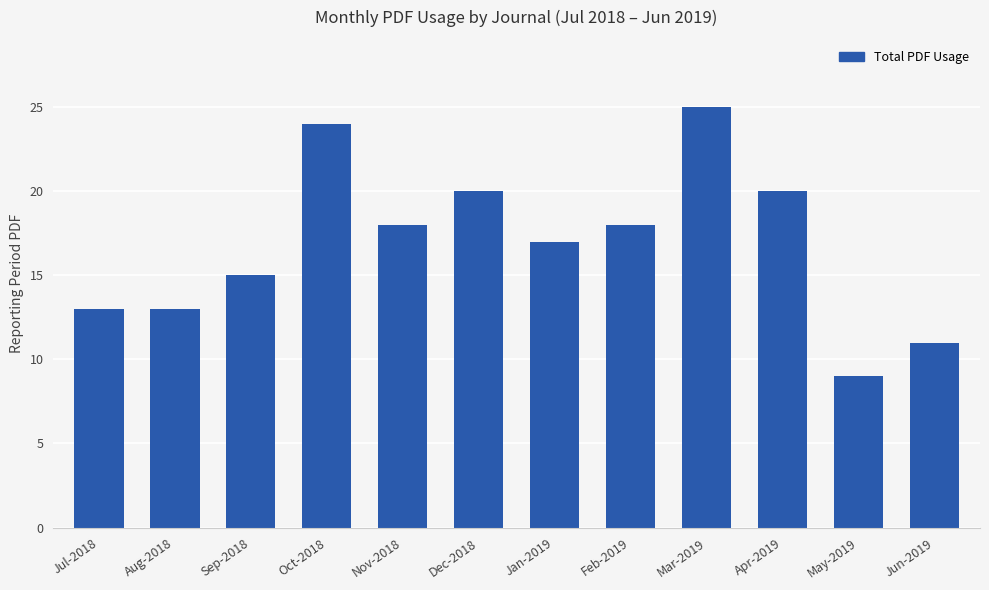

Reading left to right, what are all the values shown in this chart?

Jul-2018=13	Aug-2018=13	Sep-2018=15	Oct-2018=24	Nov-2018=18	Dec-2018=20	Jan-2019=17	Feb-2019=18	Mar-2019=25	Apr-2019=20	May-2019=9	Jun-2019=11